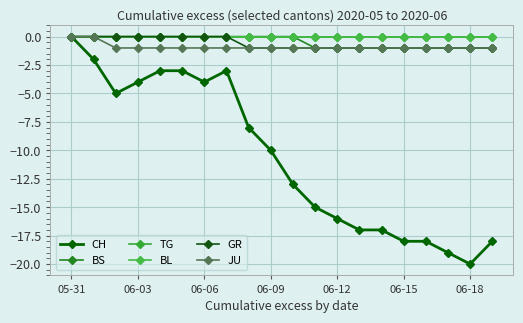

Is this an area chart (filled region under the line)?

No